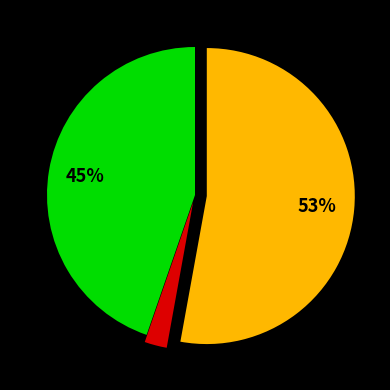

To the nearest percent, what is the average slice percentage?

33%